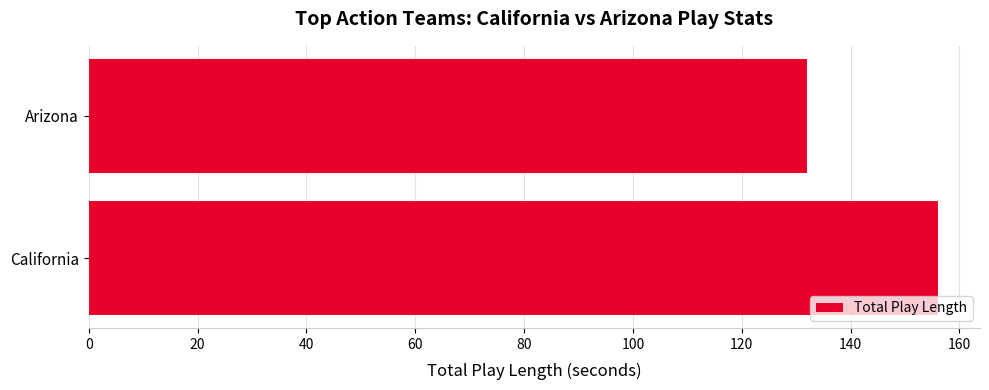

Reading bottom to top, transcribe all the data shown in this chart.

California=156	Arizona=132